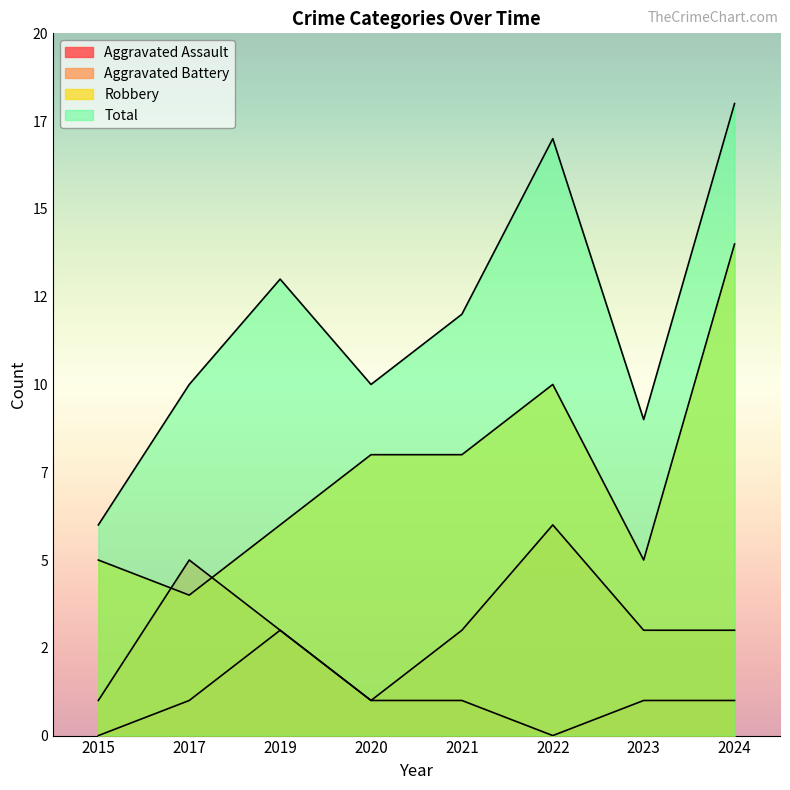

What is the difference between the maximum and minimum values in the Aggravated Battery series?

5